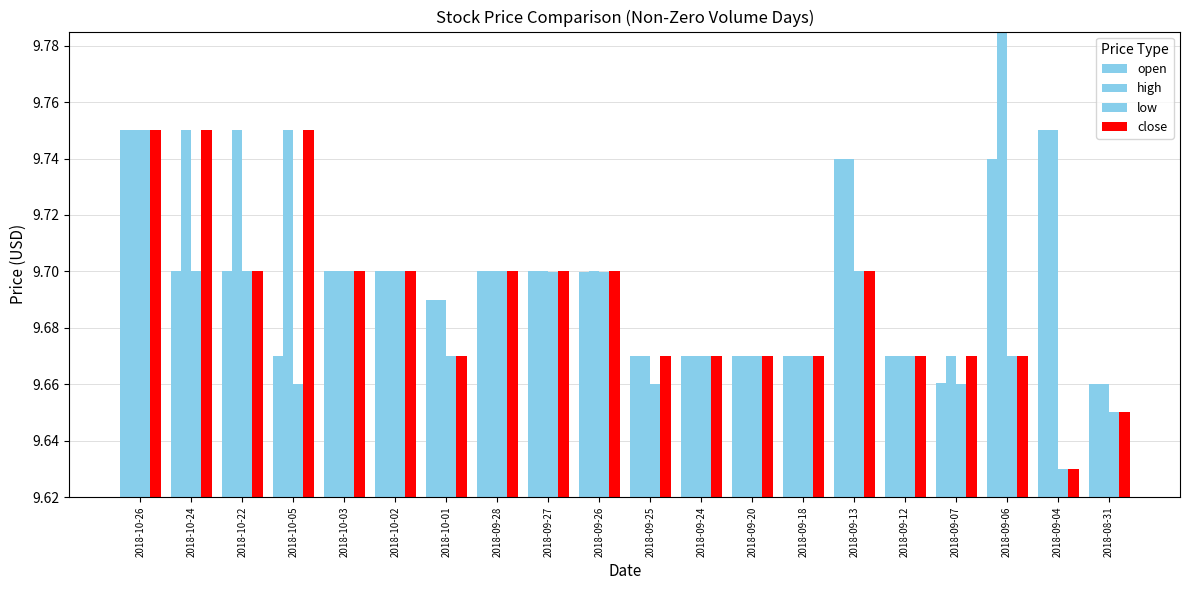

How many groups of bars are there?

20